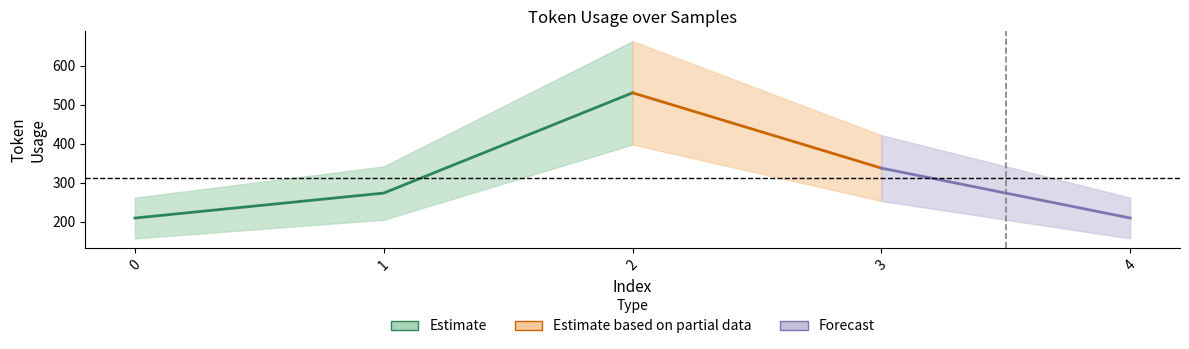

Rank the categories by value from lowest to highest.

0, 4, 1, 3, 2